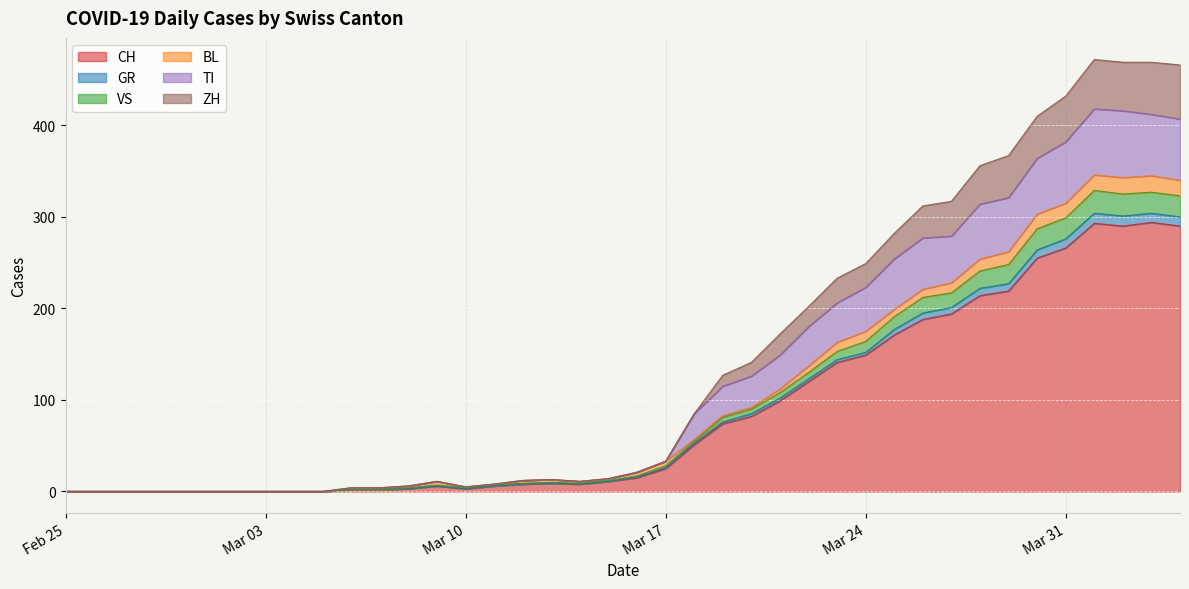

What is the difference between the second highest and minimum values in the ZH series?

469